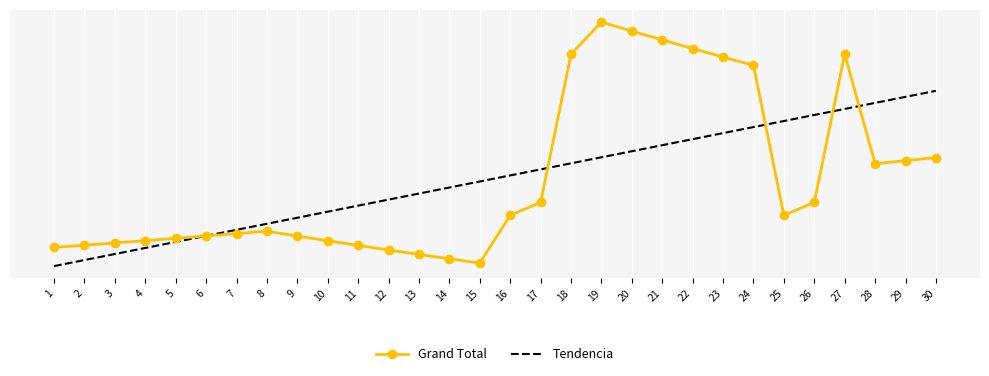

What are all the series names shown in the legend?

Grand Total, Tendencia